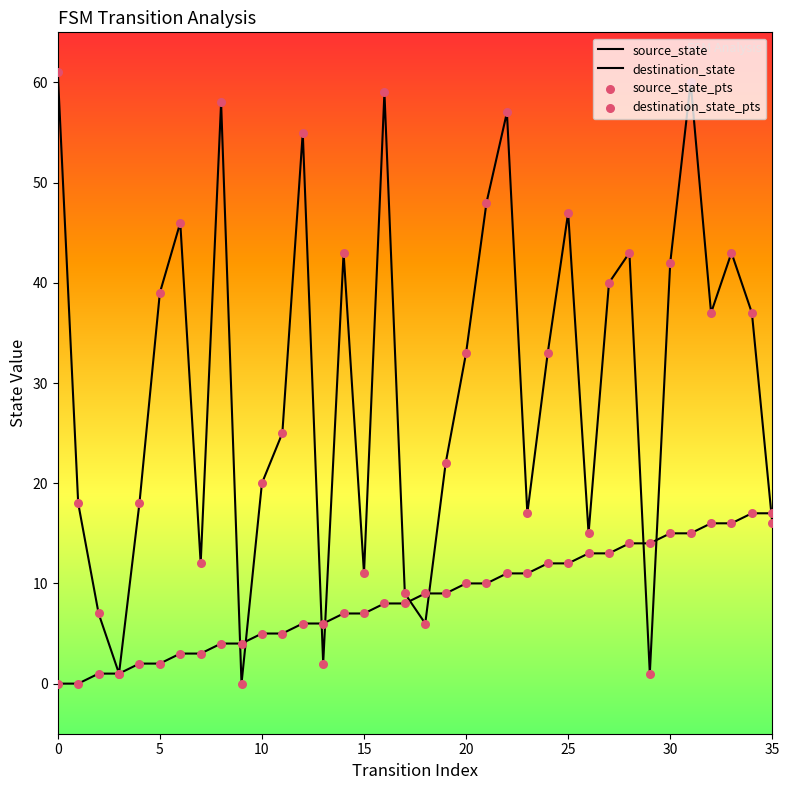

How many lines are shown in the chart?

2